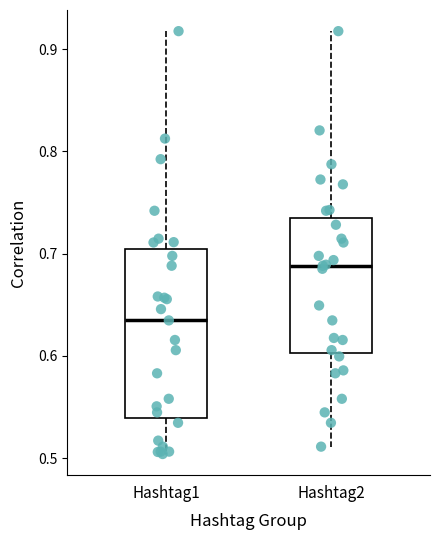

Reading left to right, transcribe this box plot: for each box, give where its median line is, the range the box spans, and where its two whiskers end, as read against the y-axis. The values are not printed on the chart, so give them approximately, as read against the axis.

Hashtag1: median 0.63, box 0.54 to 0.70, whiskers 0.50 to 0.92
Hashtag2: median 0.69, box 0.60 to 0.74, whiskers 0.51 to 0.92